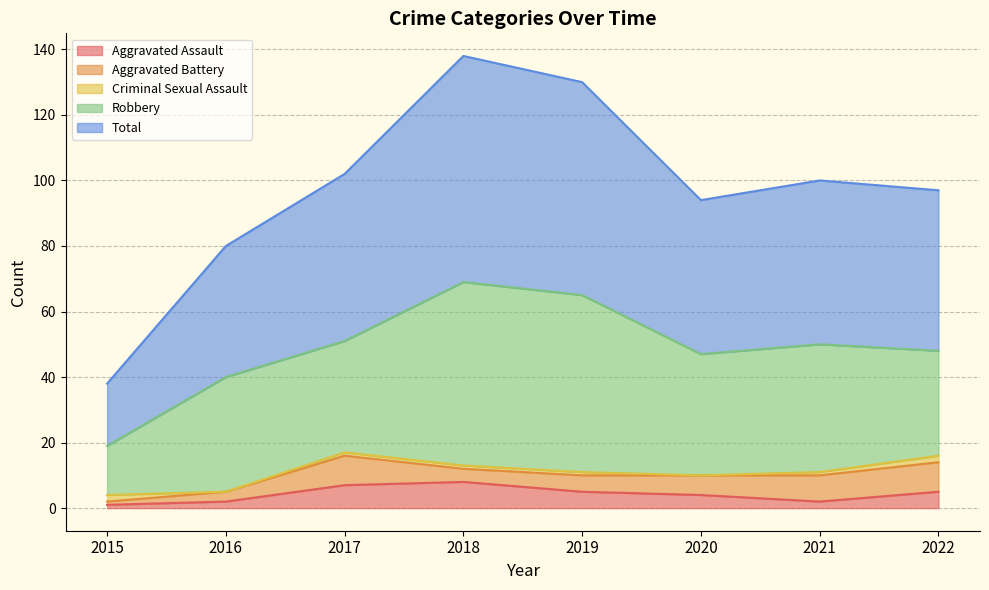

True or false: Robbery and Aggravated Battery cross at least once.

False